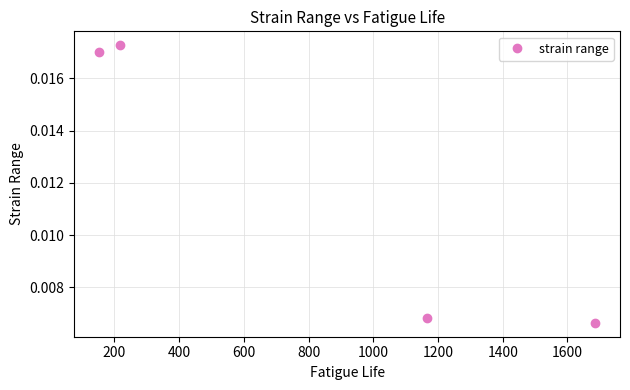

How many points are higher than both their immediate neighbors (excluding endpoints)?

1